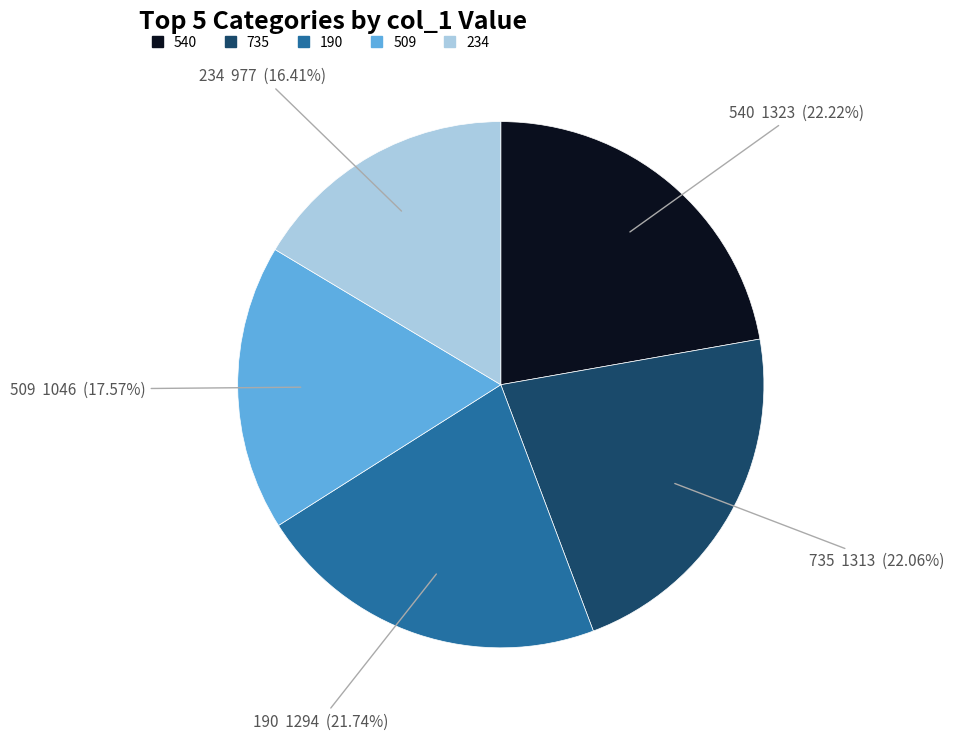

Is there any slice that represents more than half of the pie?

No